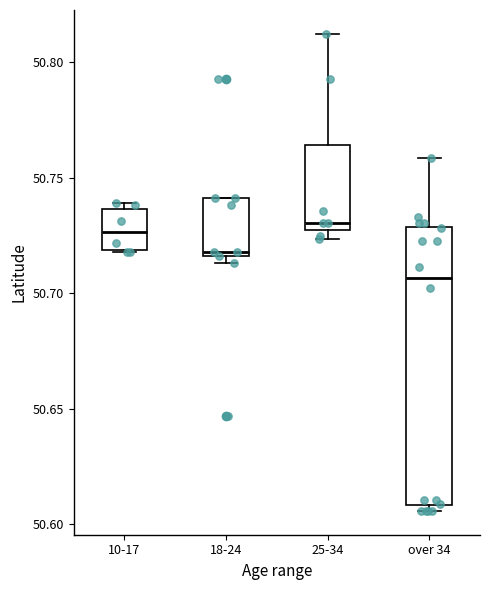

Which box has the lowest median line?

over 34